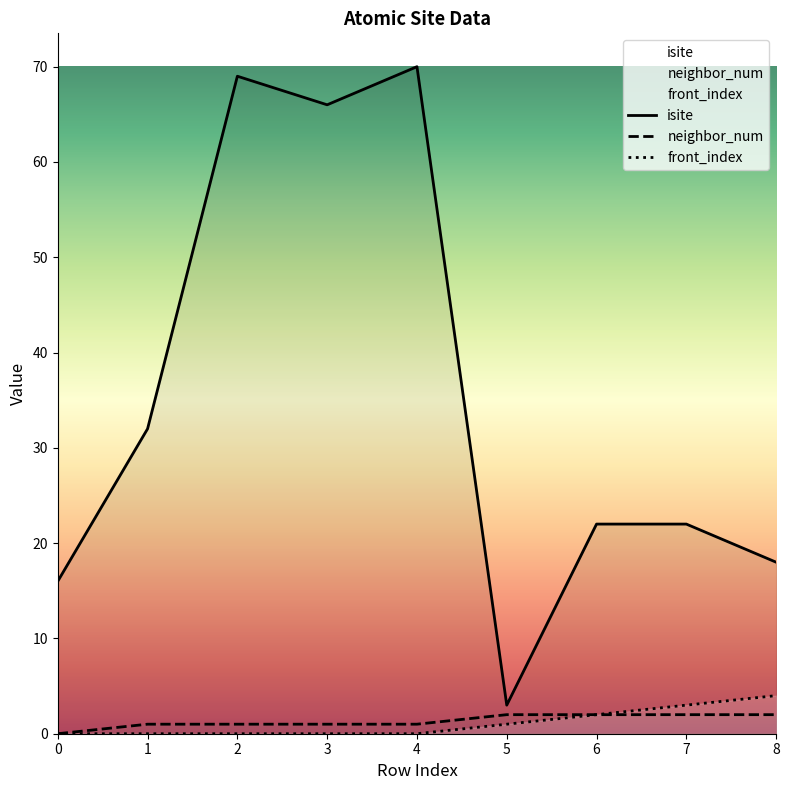

Is the value of neighbor_num at 0 greater than the value of isite at 2?

No